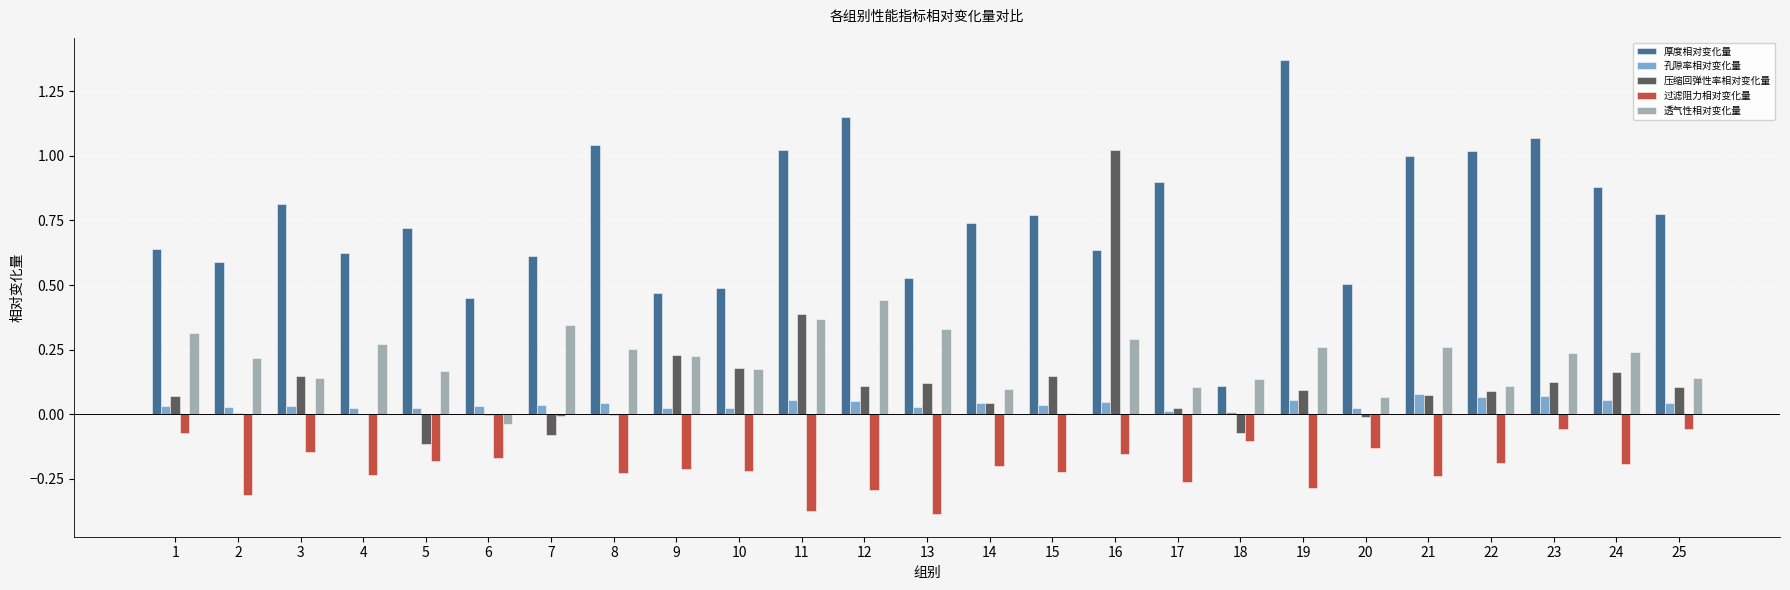

Which series has the largest total across all categories?

厚度相对变化量